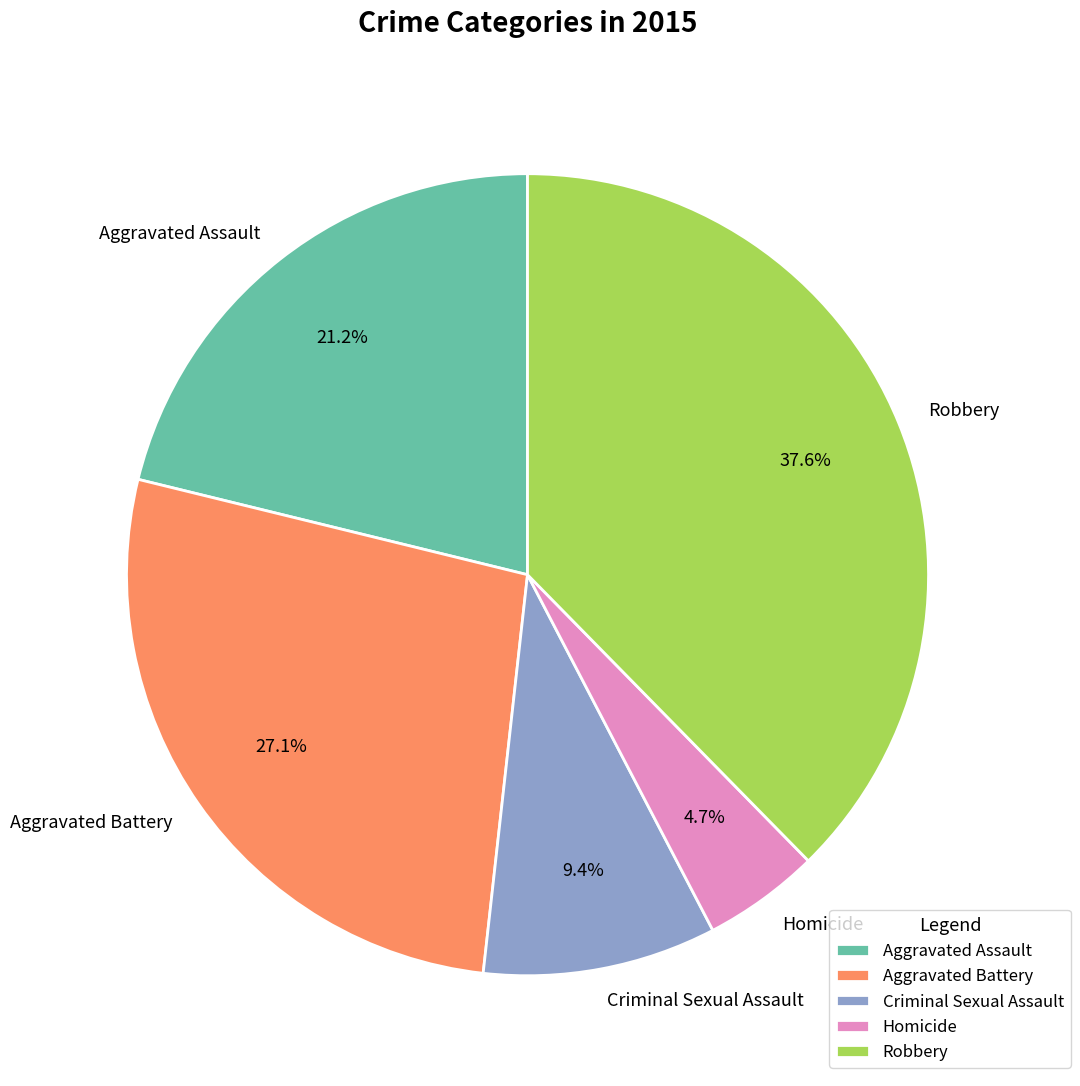

To the nearest percent, what percentage of the pie is Aggravated Assault?

21%